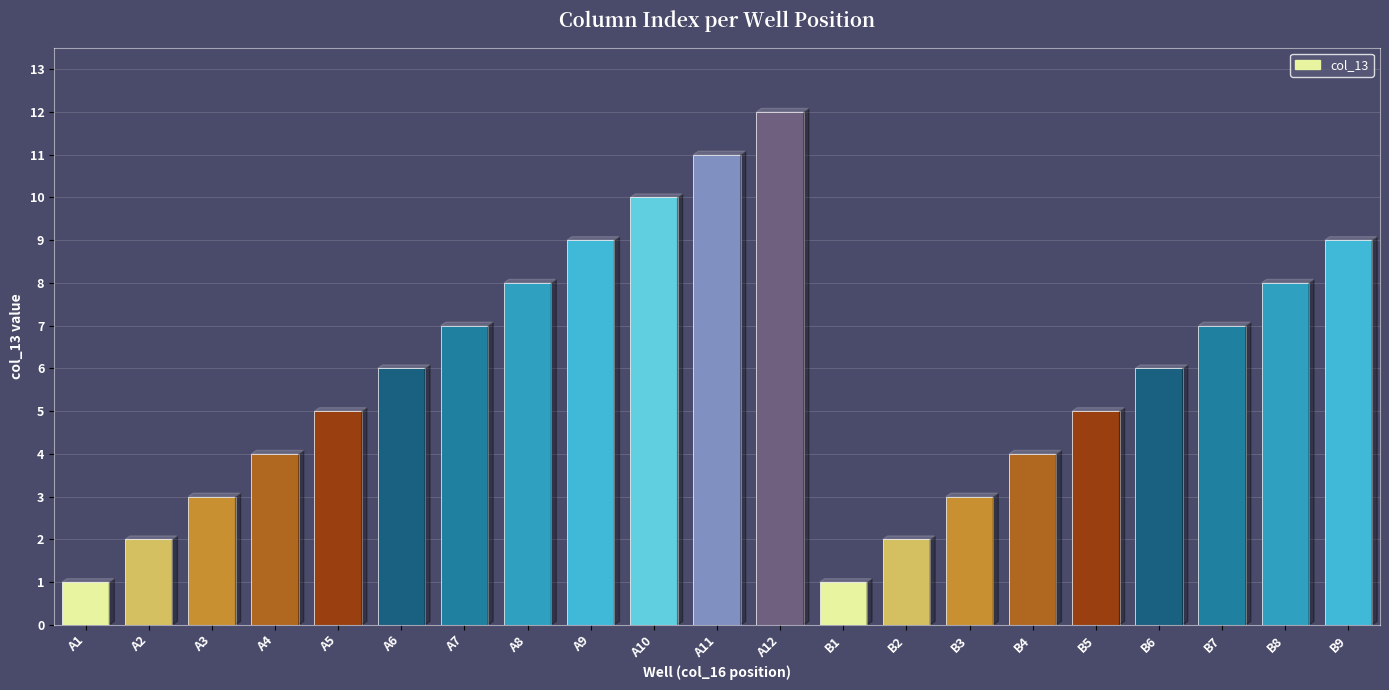

How many bars are there in total?

21